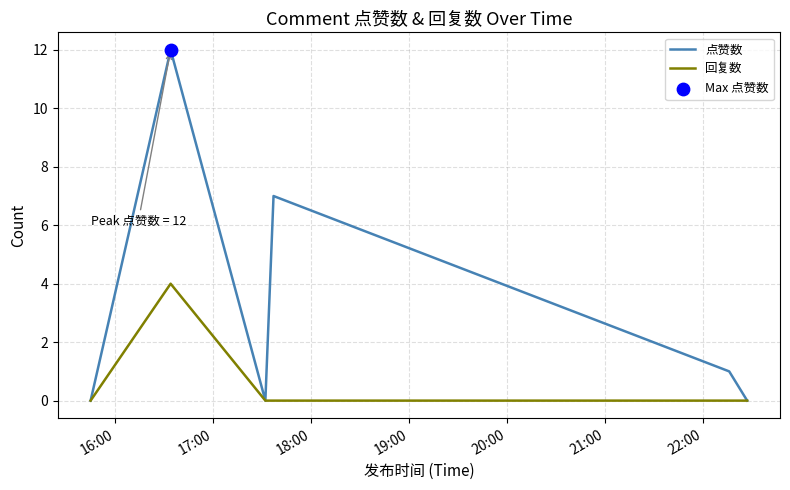

Which series has the largest total across all categories?

点赞数